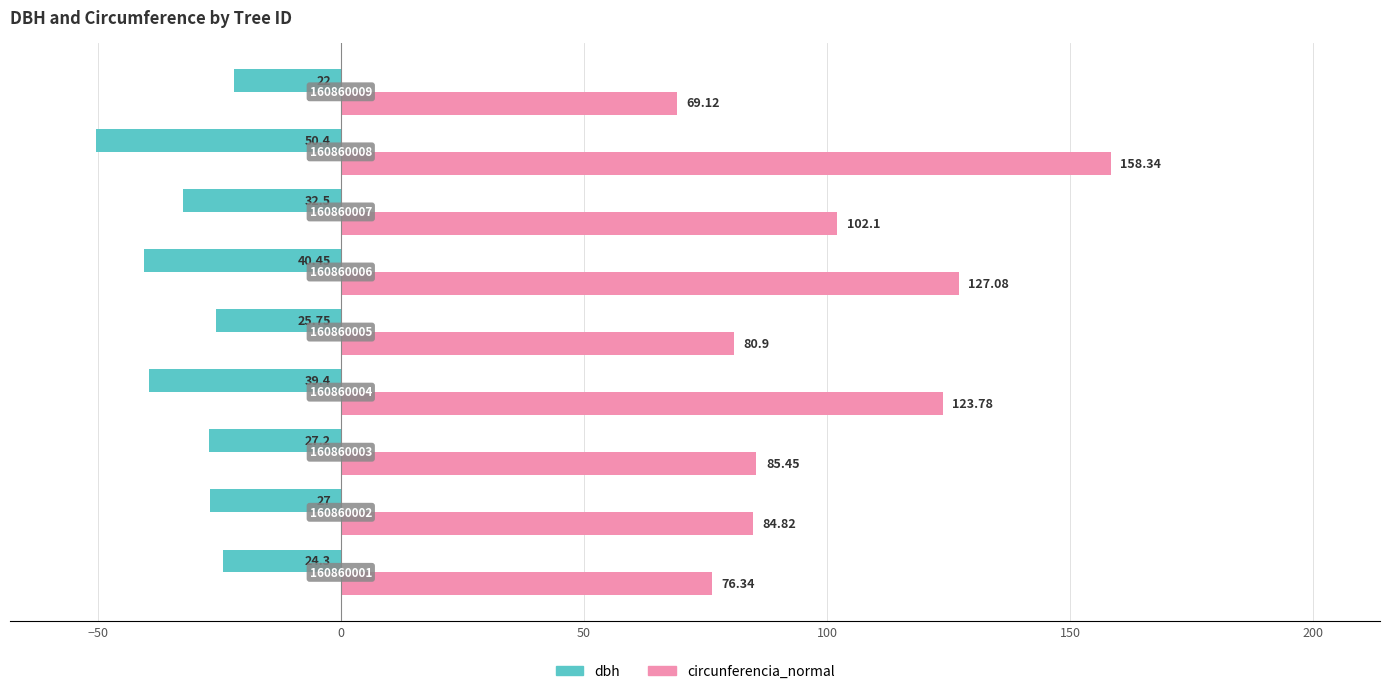

What are all the series names shown in the legend?

dbh, circunferencia_normal